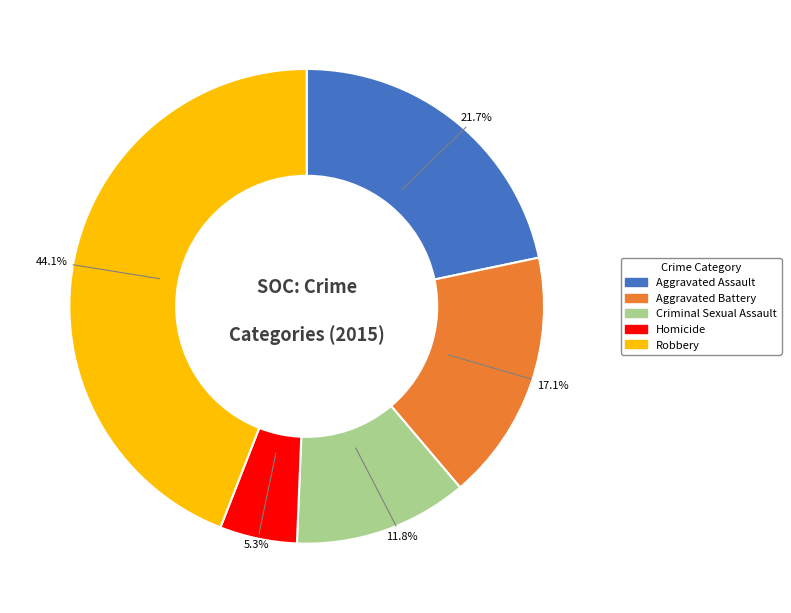

Does Aggravated Battery represent more than half of the total?

No